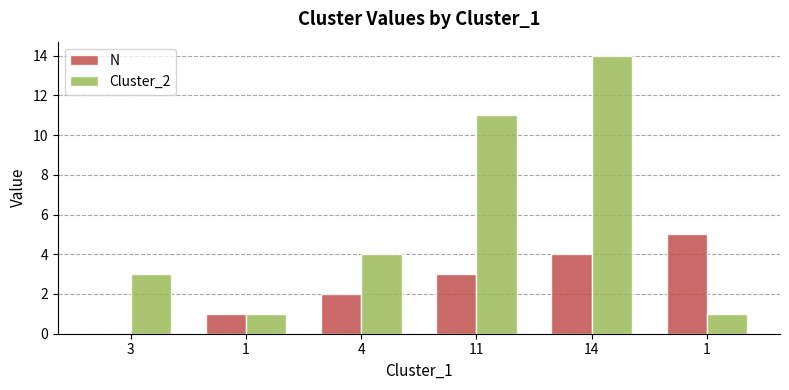

At which label does N reach its minimum?

3